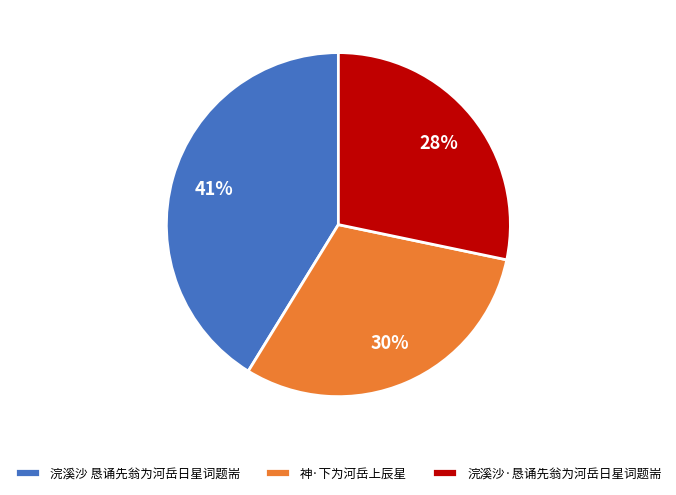

Which has a higher value, 神·下为河岳上辰星 or 浣溪沙 恳诵先翁为河岳日星词题耑?

浣溪沙 恳诵先翁为河岳日星词题耑